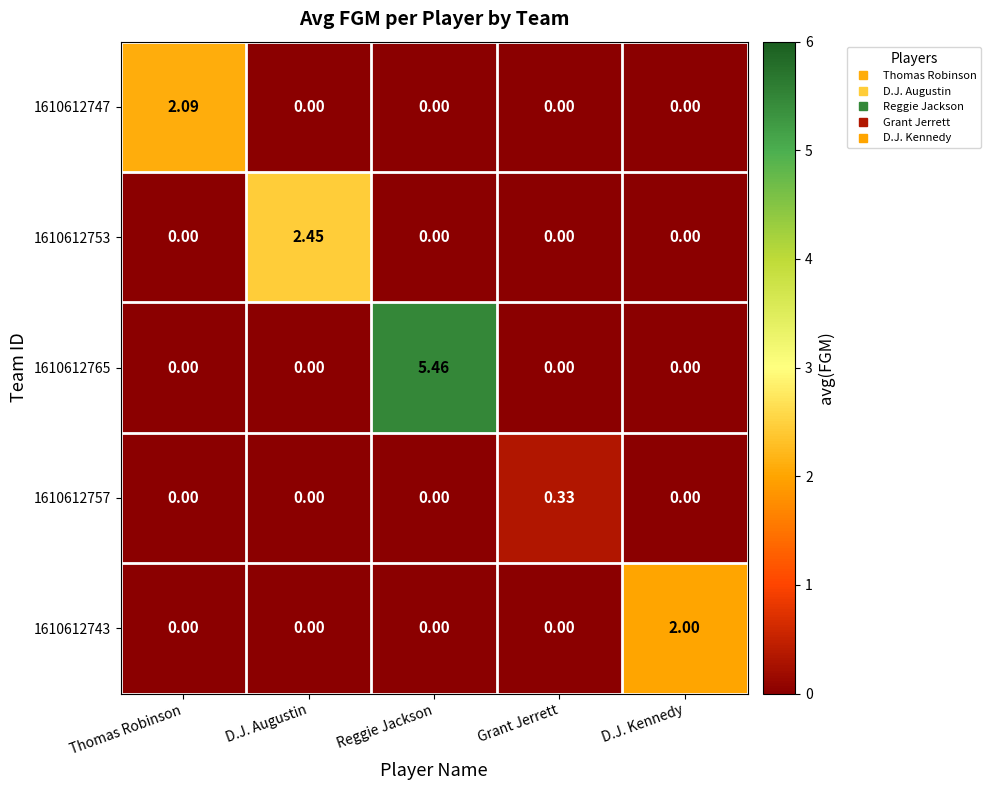

At which category is the sum across all series the highest?

Reggie Jackson